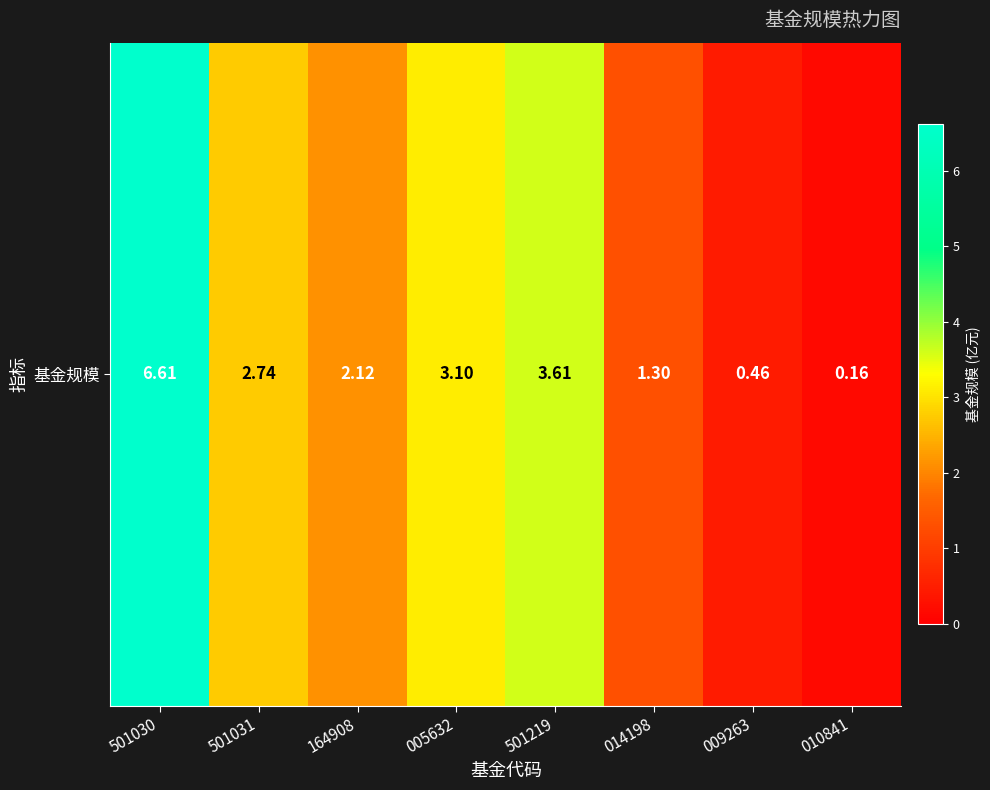

List the labels in order of value, largest first.

501030, 501219, 005632, 501031, 164908, 014198, 009263, 010841